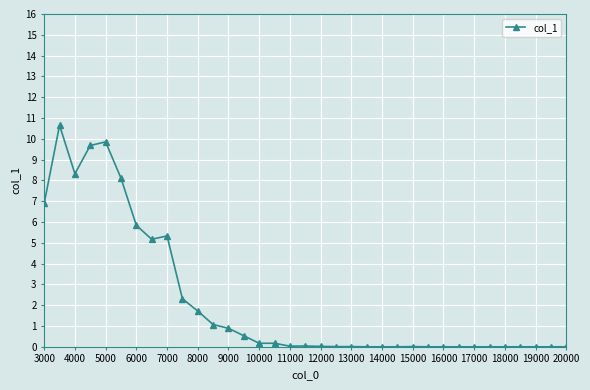

What is the sum of all values?

76.8